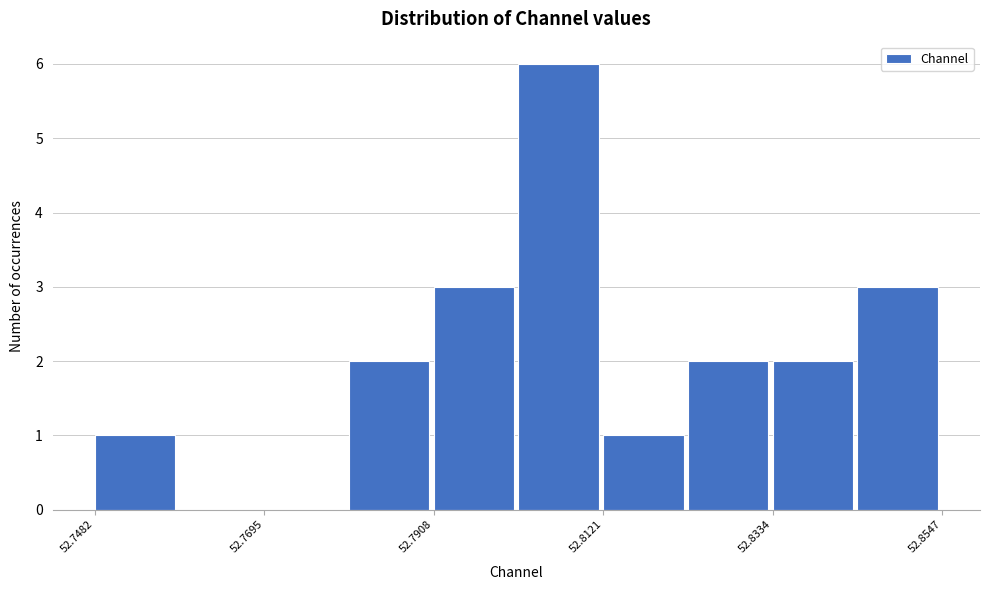

Around what value on the x-axis is the tallest bar? Give the approximate position of its centre, as read against the axis.

52.805